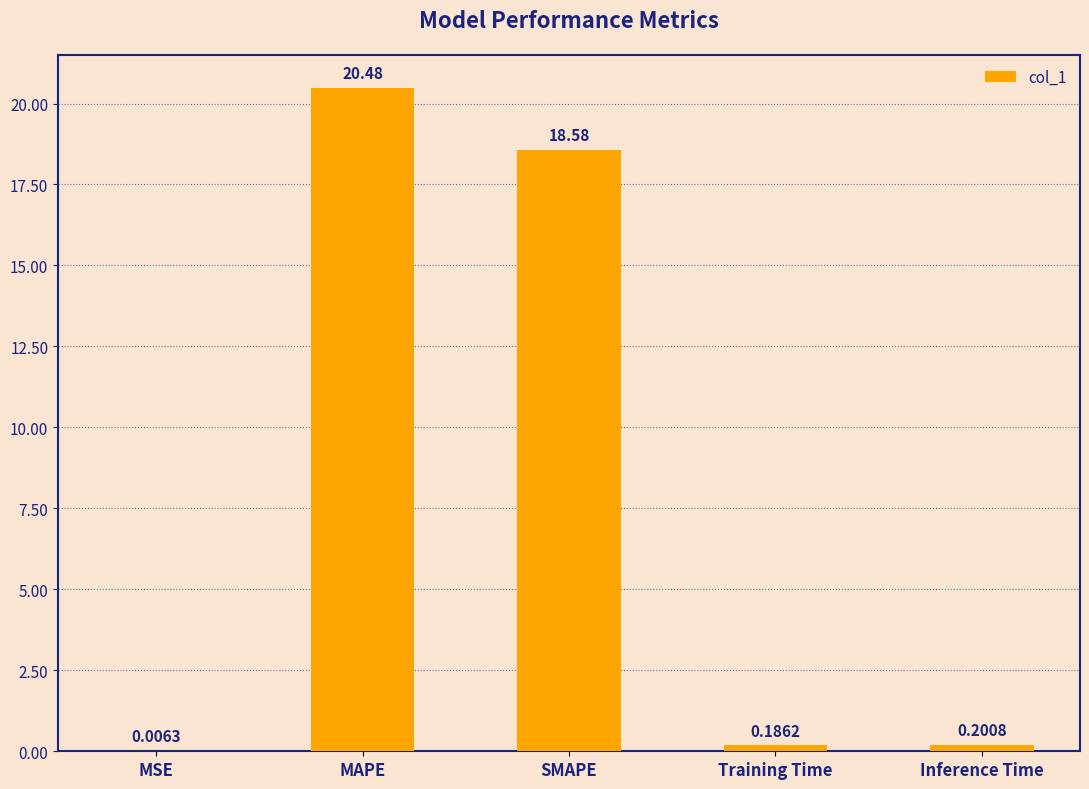

What is the change in value from MSE to MAPE?

+20.5